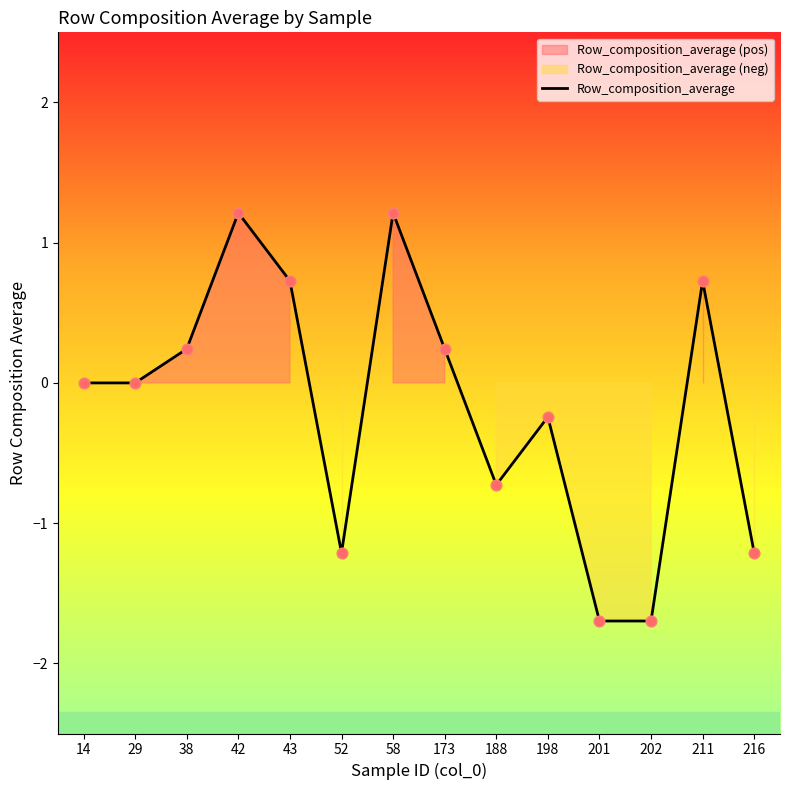

What is the change in value from 43 to 216?

-1.9